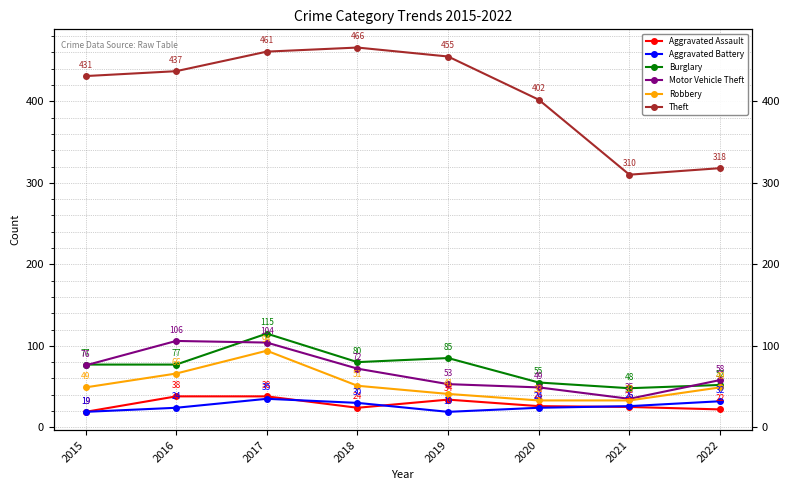

The Robbery series shows 21 at 2022. True or false?

False